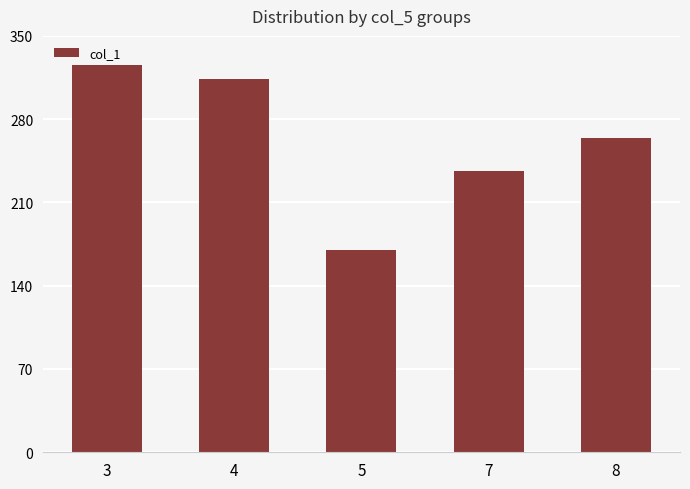

Between 7 and 3, which is larger?

3